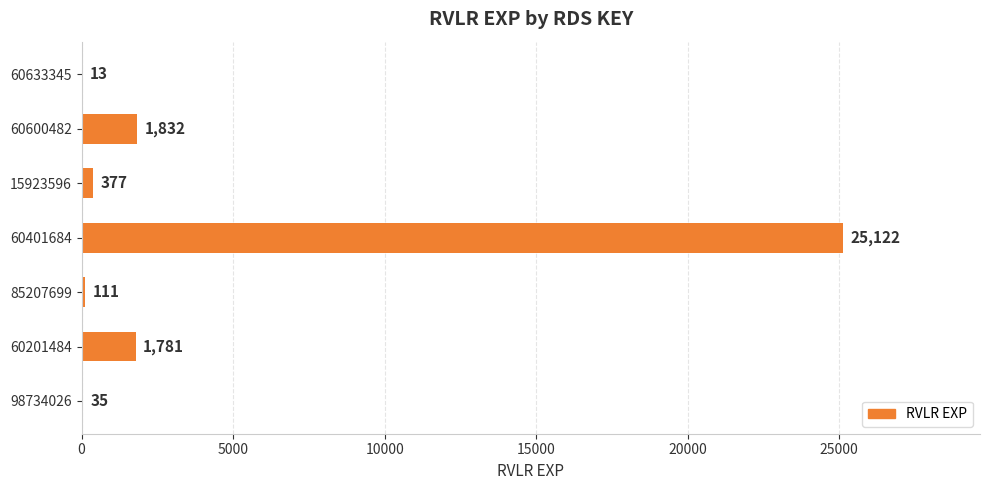

How many data points does each series have?

7